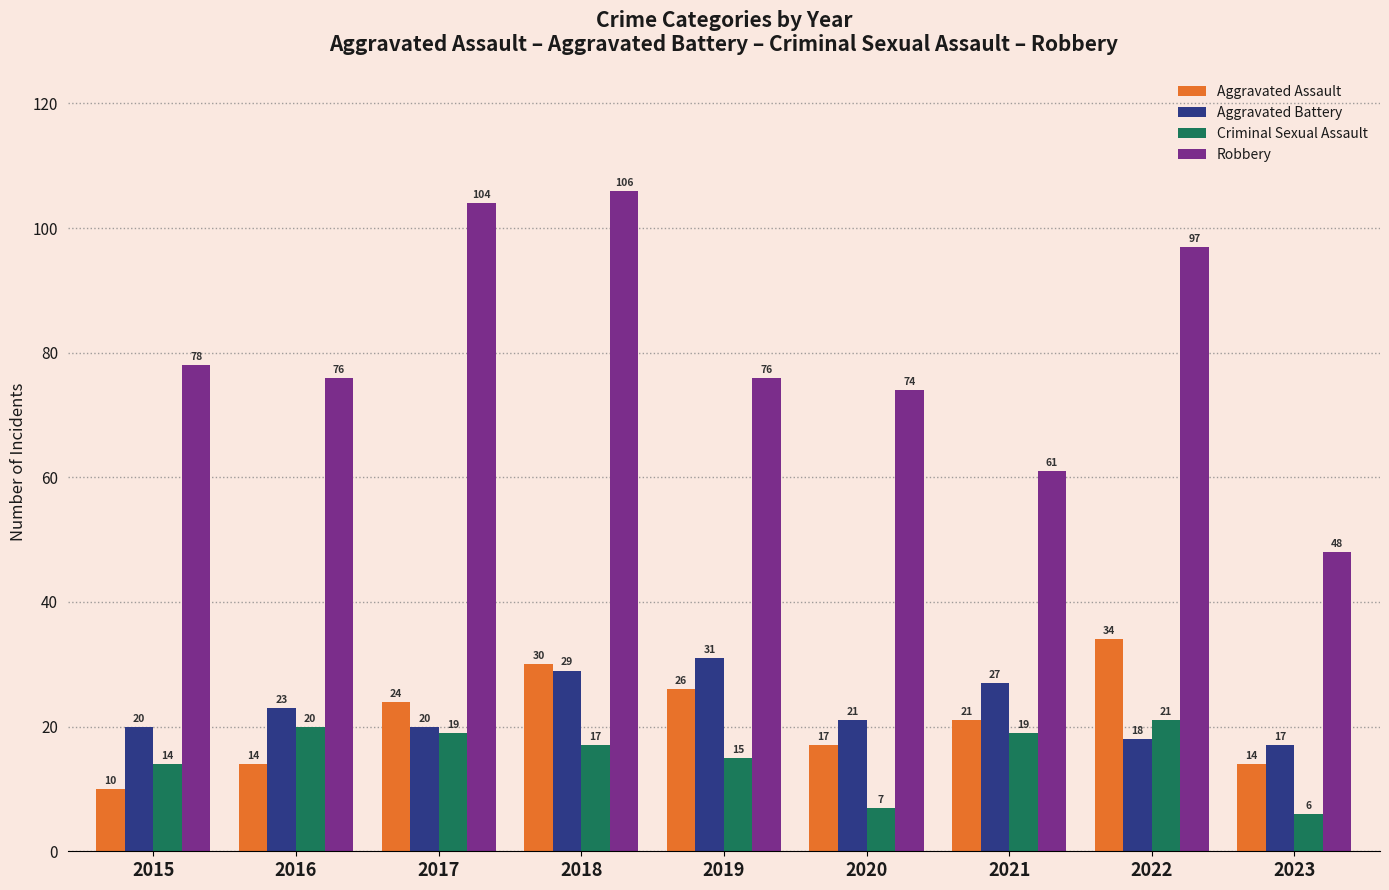

Which series changed the most between 2015 and 2022?

Aggravated Assault